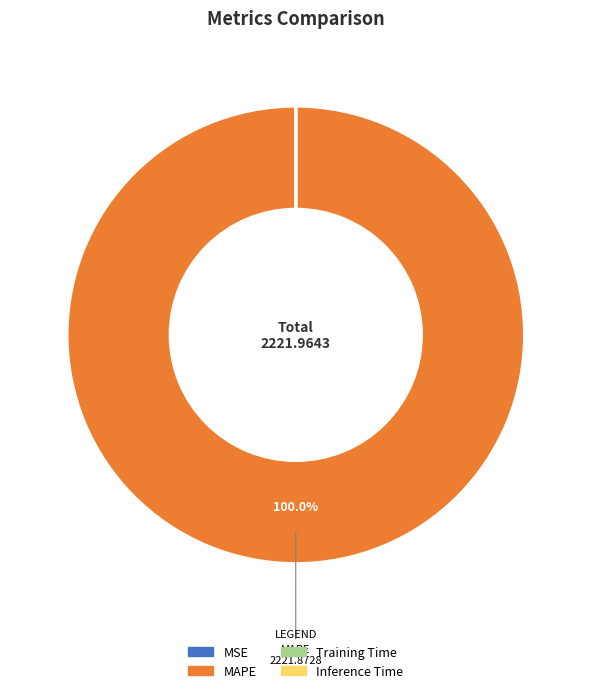

What is the largest slice in the pie chart?

MAPE